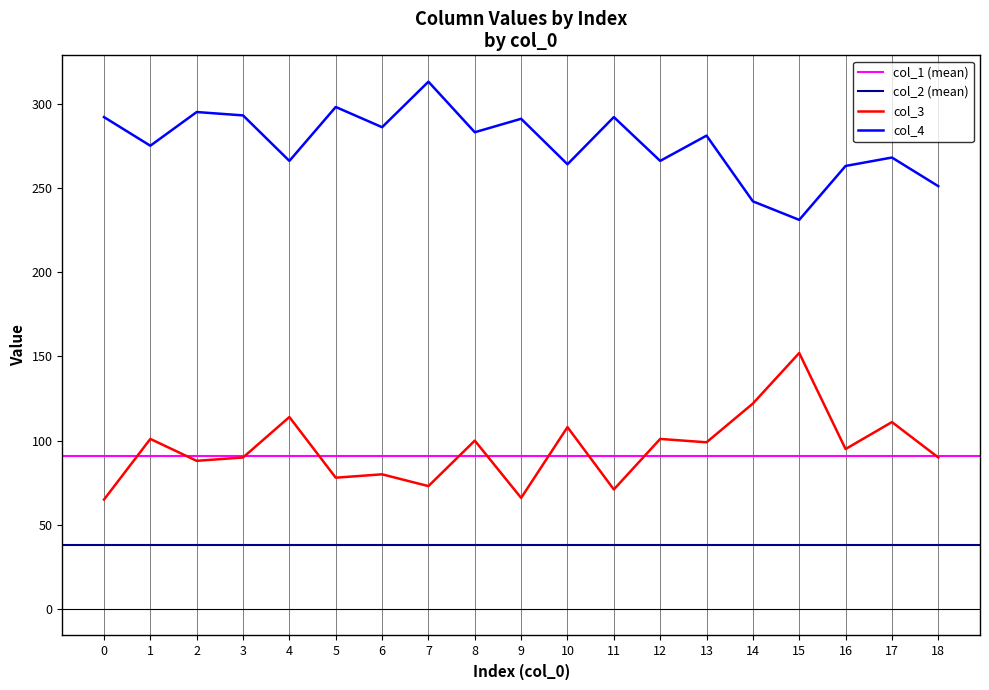

Is it true that col_3 equals 141 at 18?

False